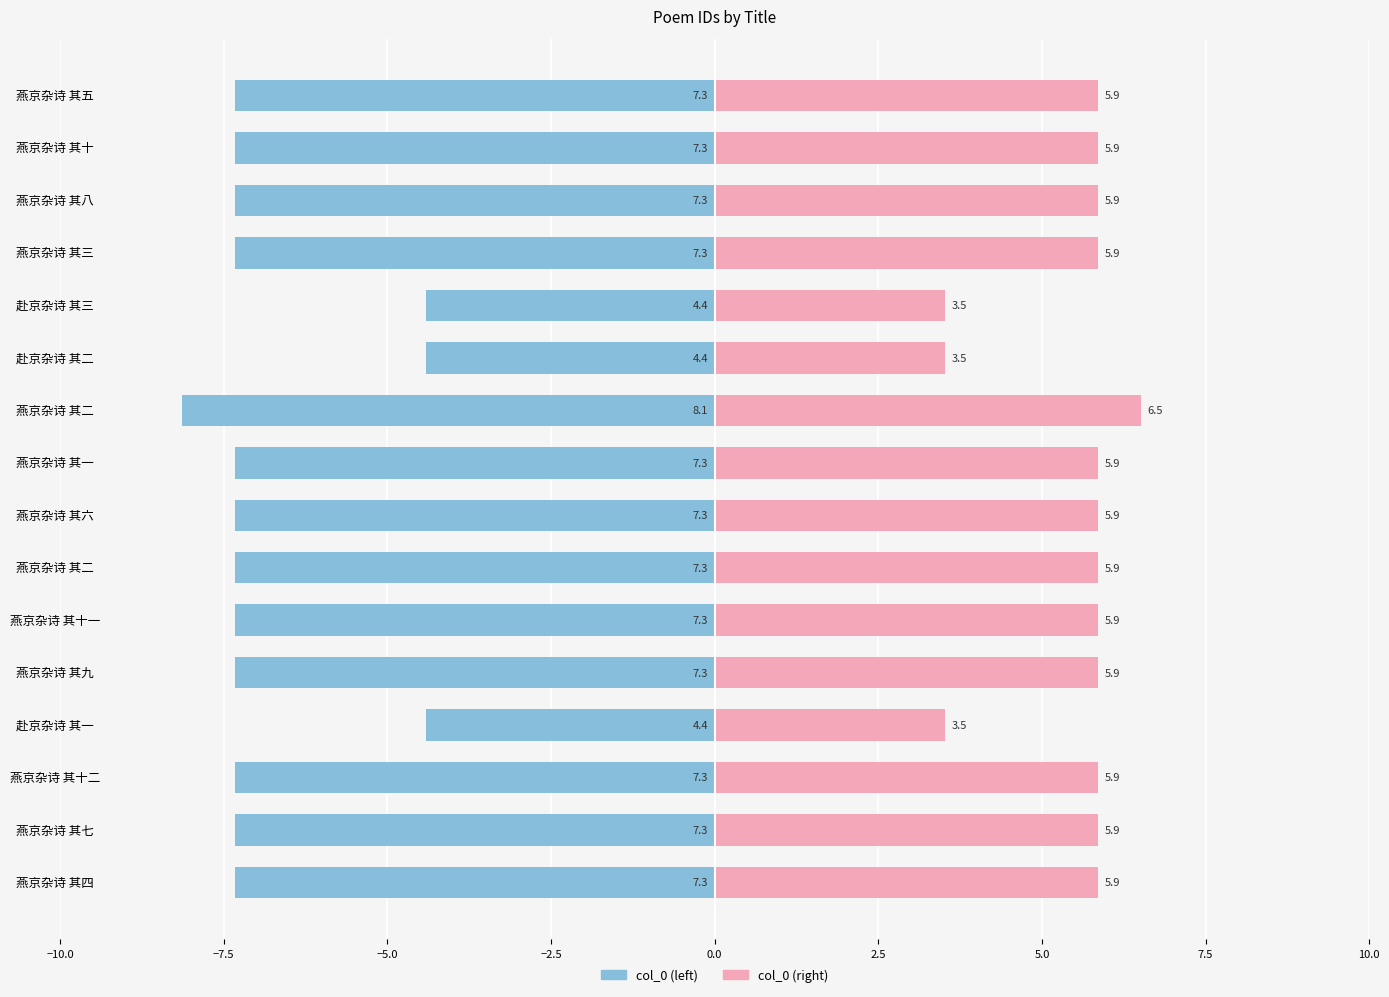

What is the value of the col_0 (left) bar at the 6th from the left?

-7.3